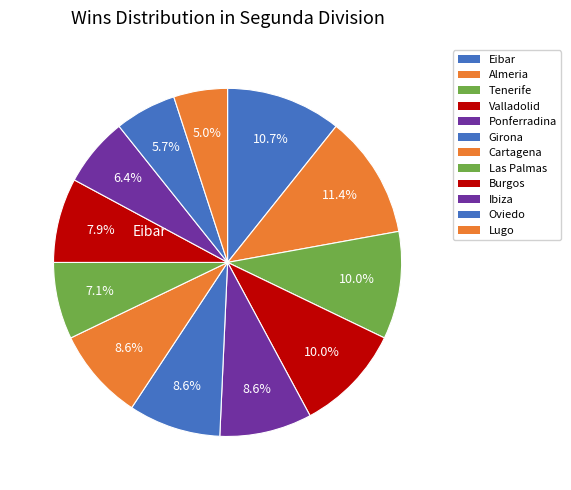

Which slice is the smallest?

Lugo